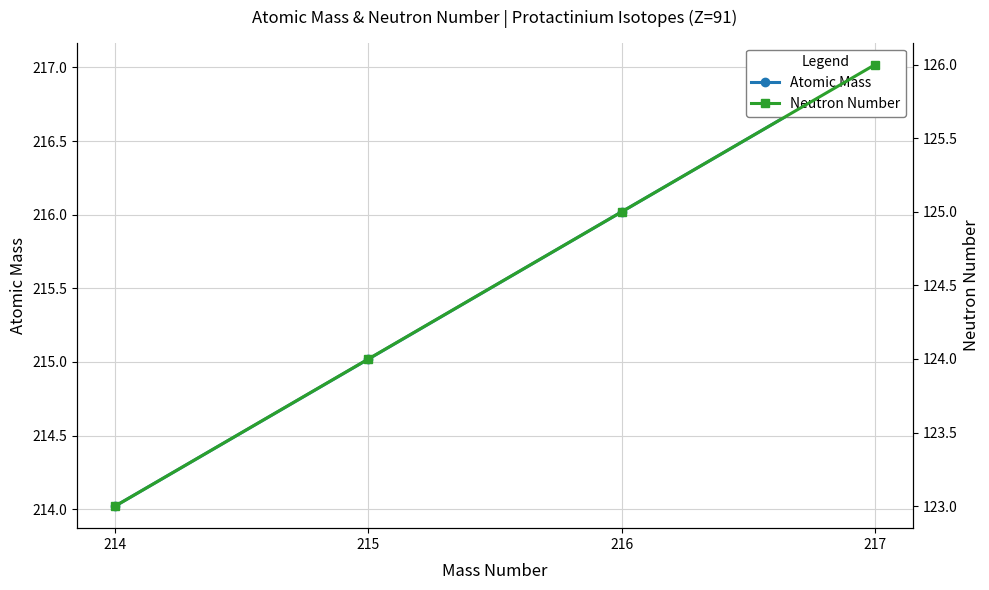

What is the greatest value displayed?

217.0